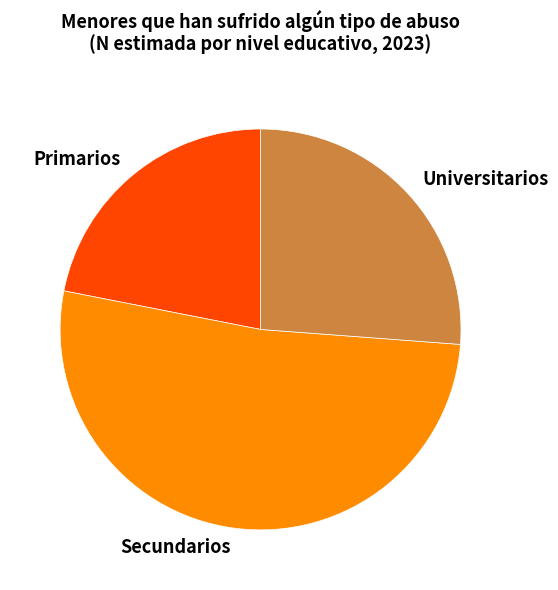

Approximately how many times larger is the value at Secundarios compared to Primarios?

2.4